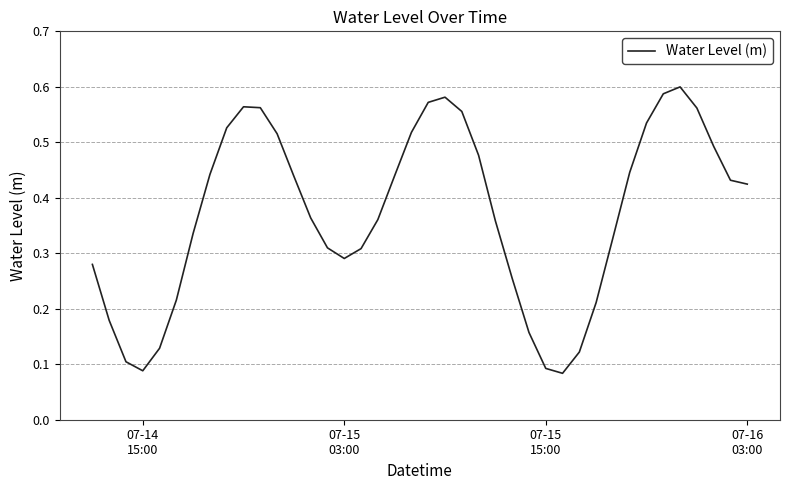

How many interior local valleys (lower than both neighbors) does the data have?

3